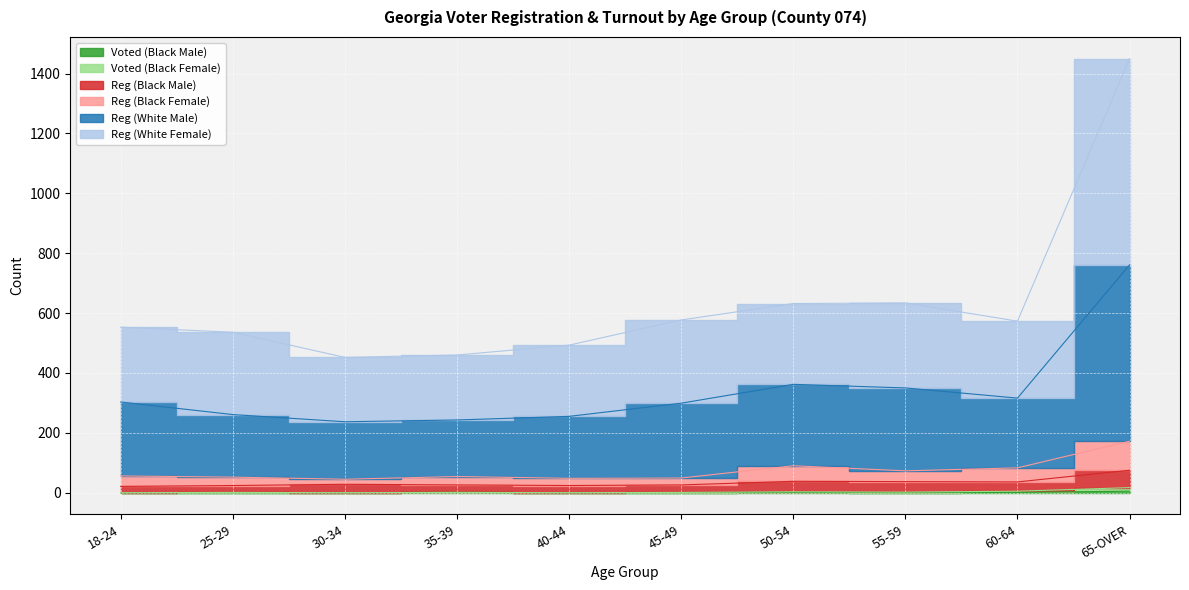

Rank the categories by Reg (Black Female) value from lowest to highest.

30-34, 40-44, 45-49, 25-29, 35-39, 18-24, 55-59, 60-64, 50-54, 65-OVER